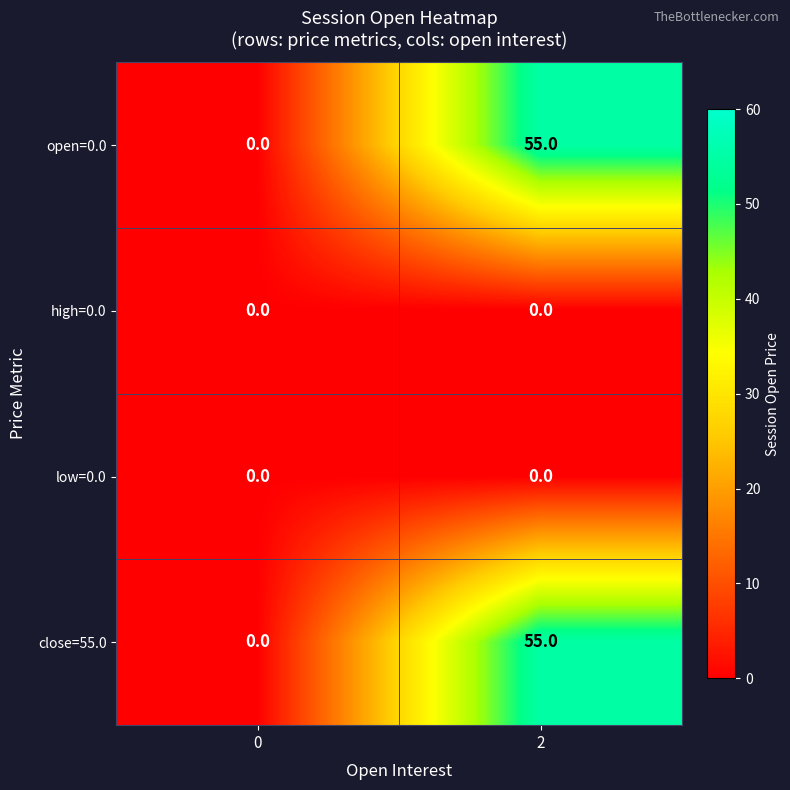

Which category has the highest value across all series?

2